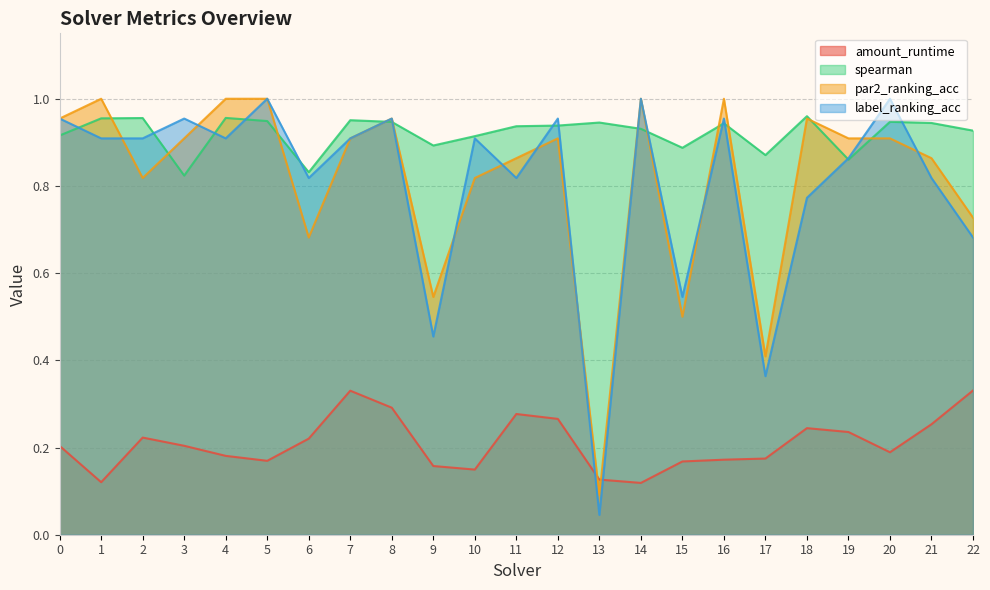

Where is spearman nearest to the value 0?

3